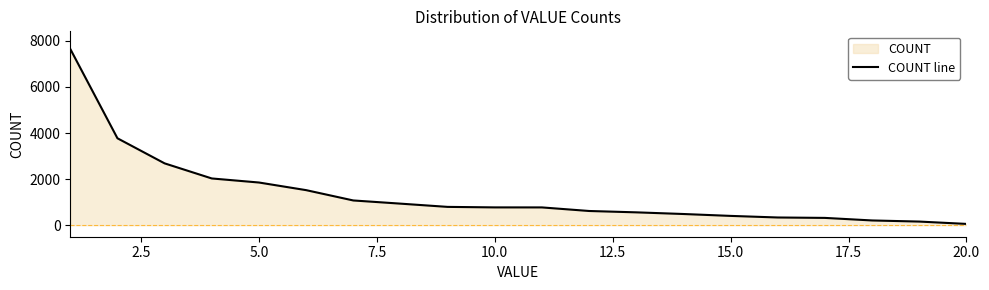

What is the greatest value displayed?

7650